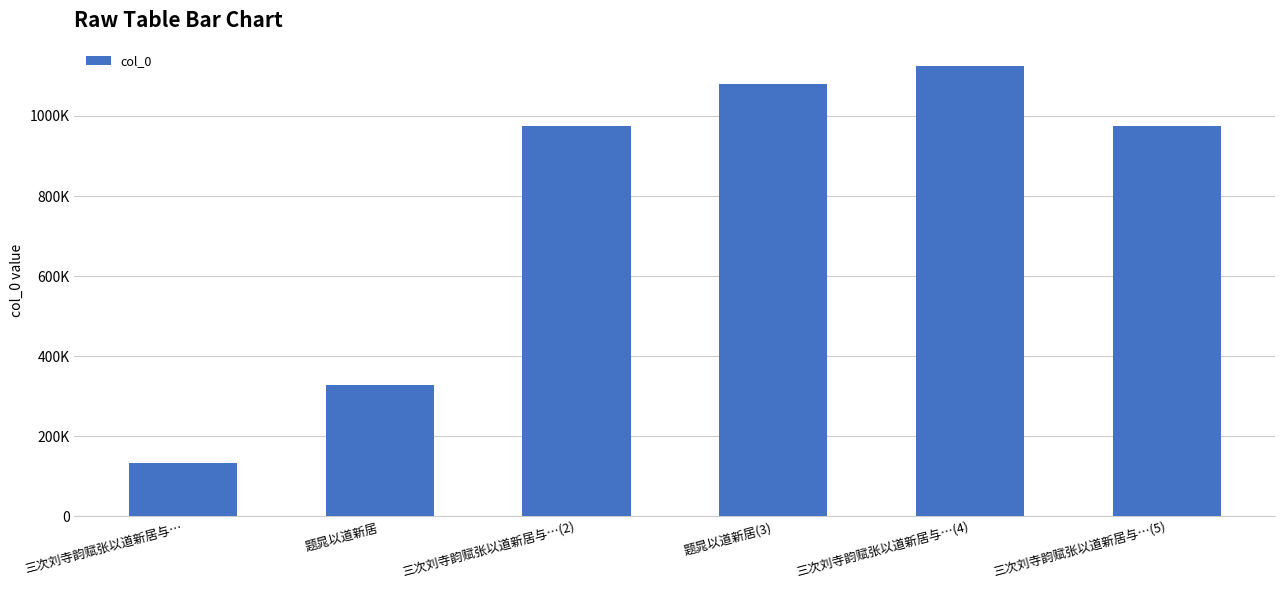

How many data points does each series have?

6